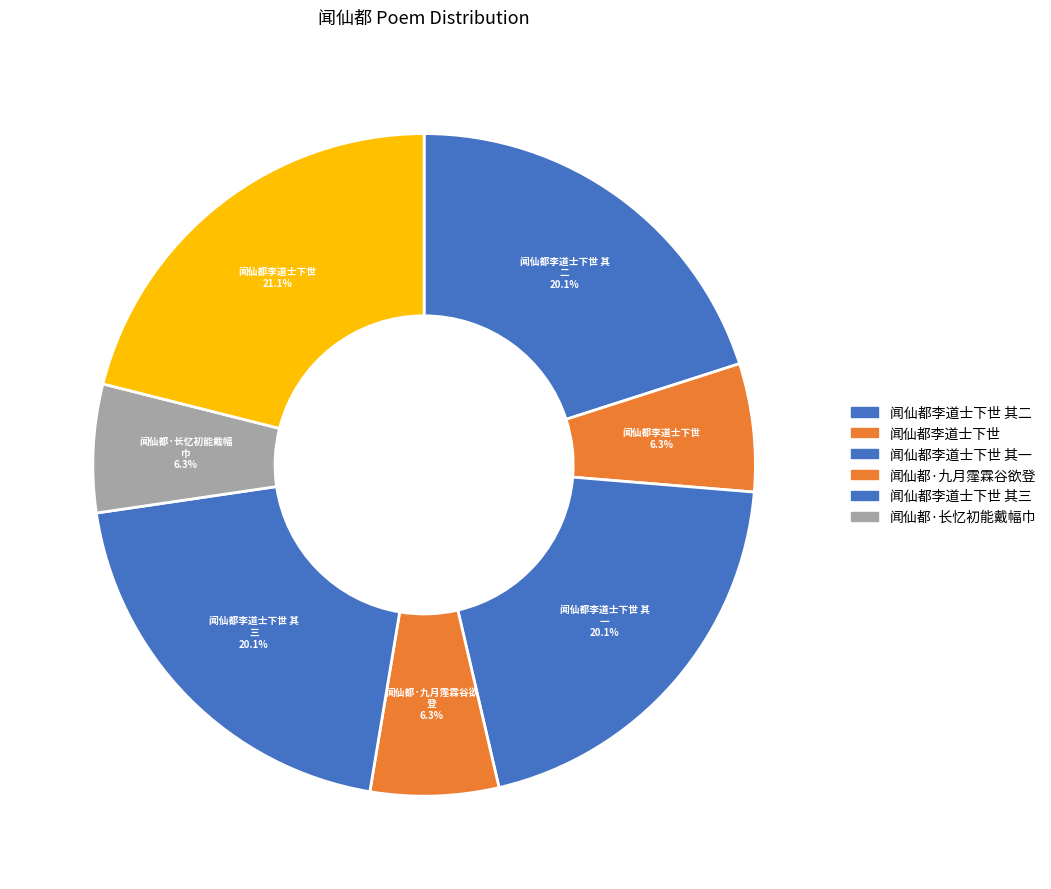

How many slices are in this pie chart?

7